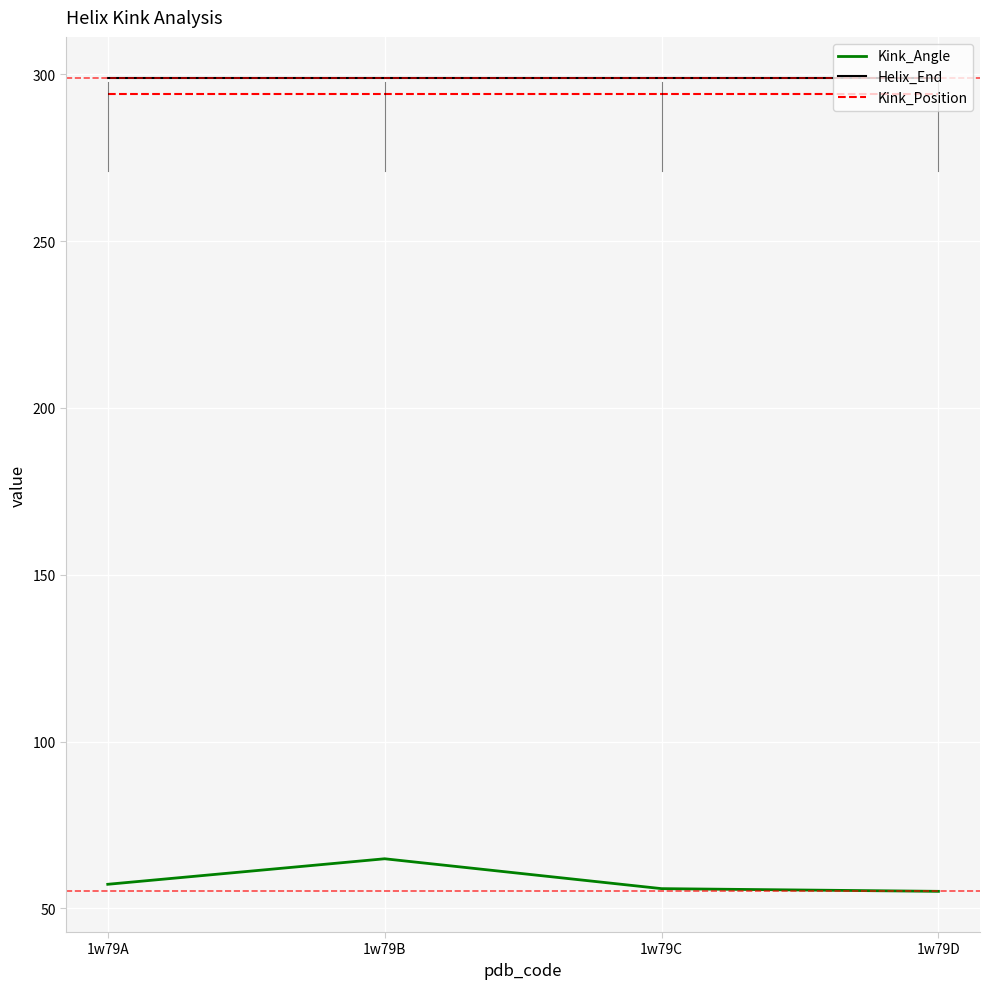

What is the highest value of the Kink_Position series?

294.0